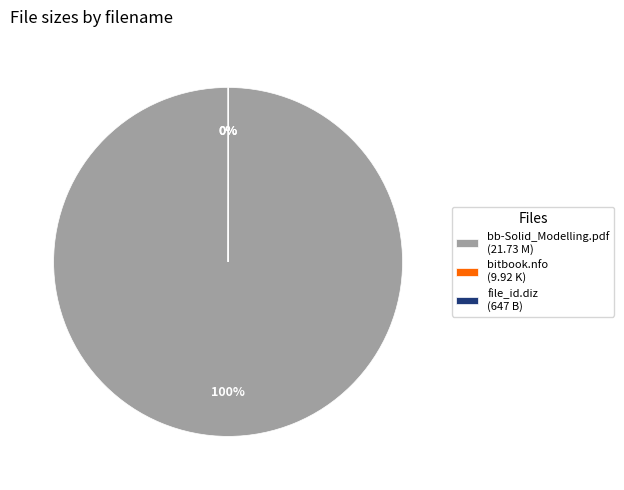

To the nearest percent, what portion does bb-Solid_Modelling.pdf (21.73 M) represent?

100%